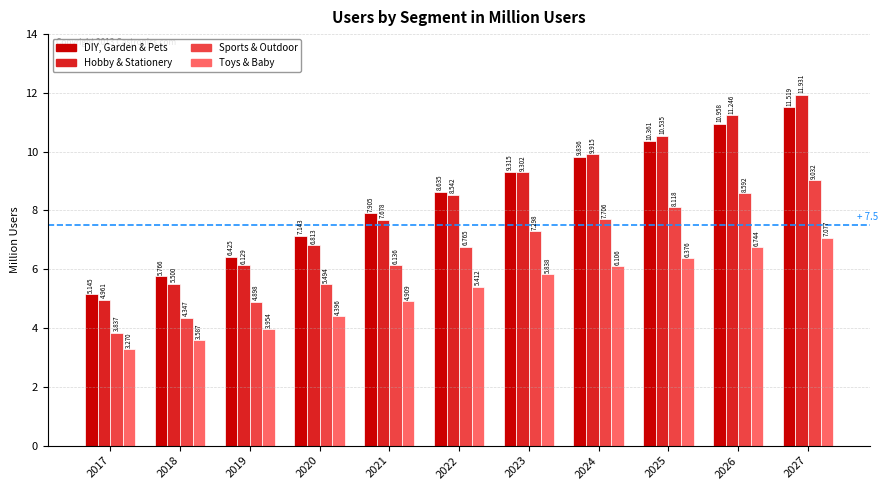

Which series changed the most between 2017 and 2025?

Hobby & Stationery